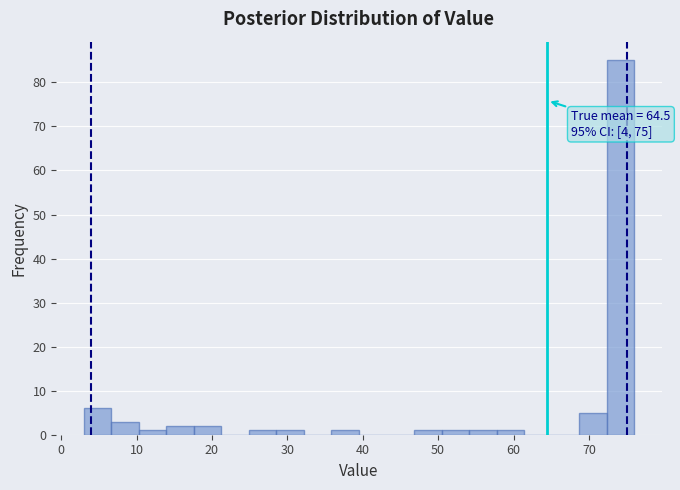

Read against the x-axis, roughly where is the centre of the tallest bar?

74